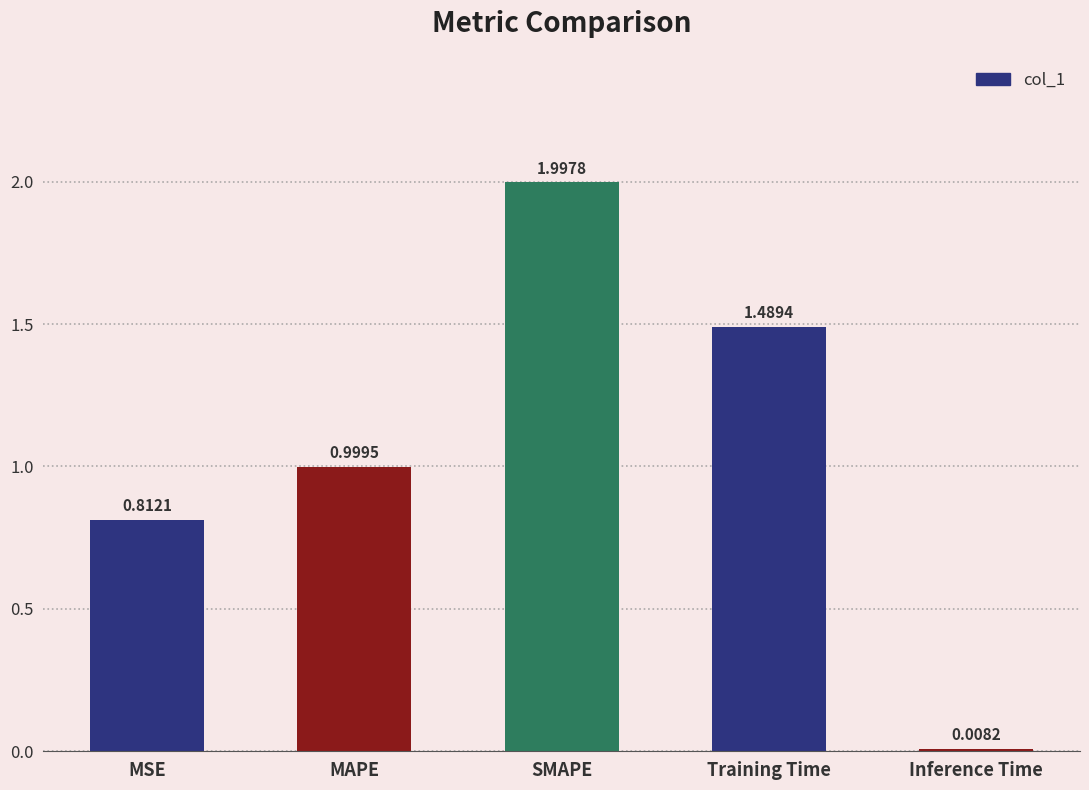

What is the average value?

1.1